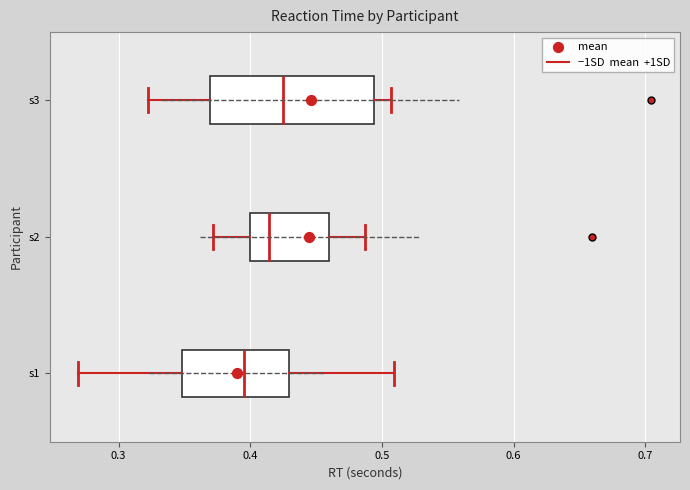

Reading bottom to top, read every box against the x-axis: the position of its median line, the range the box covers, and the ends of its whiskers. The values are not printed on the chart, so give them approximately, as read against the axis.

s1: median 0.40, box 0.35 to 0.43, whiskers 0.27 to 0.51
s2: median 0.41, box 0.40 to 0.46, whiskers 0.37 to 0.49
s3: median 0.43, box 0.37 to 0.49, whiskers 0.32 to 0.51